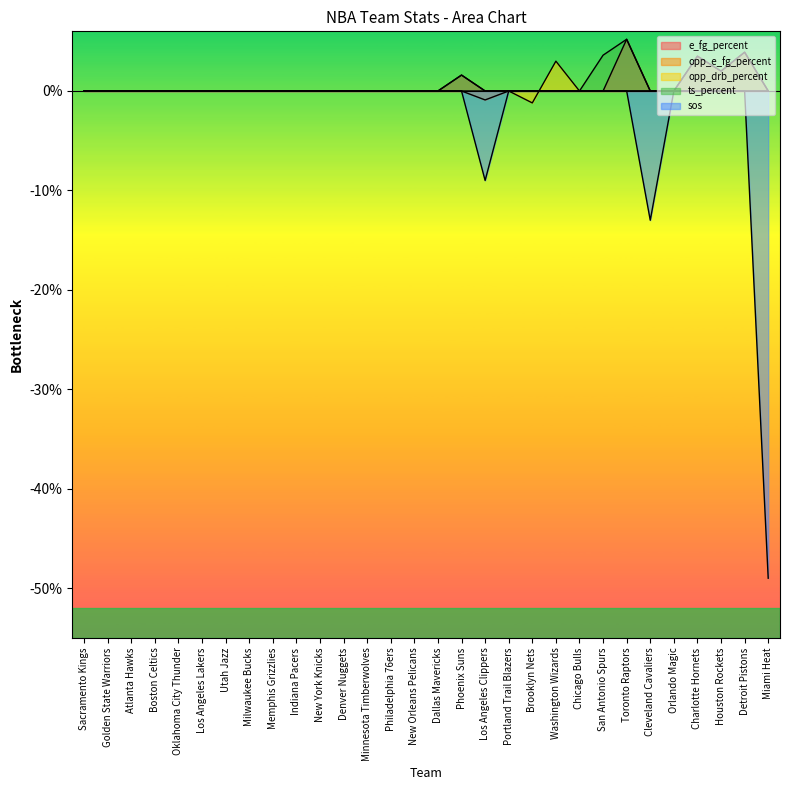

Which category has the lowest value in the ts_percent series?

Sacramento Kings